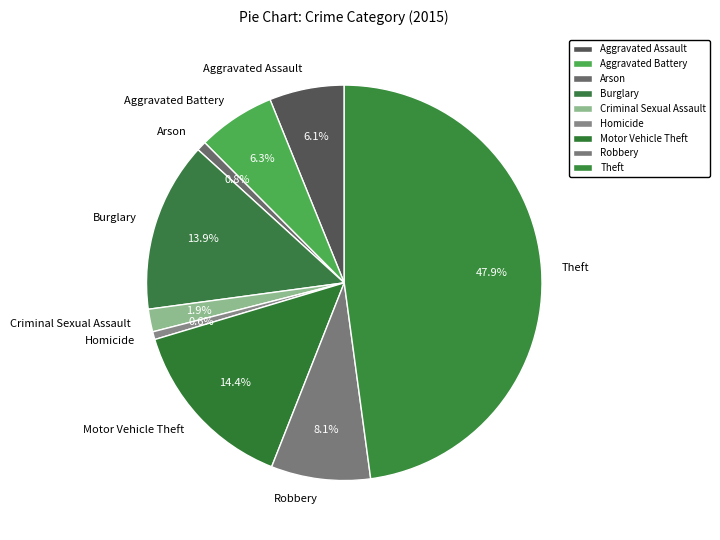

What is the largest slice in the pie chart?

Theft